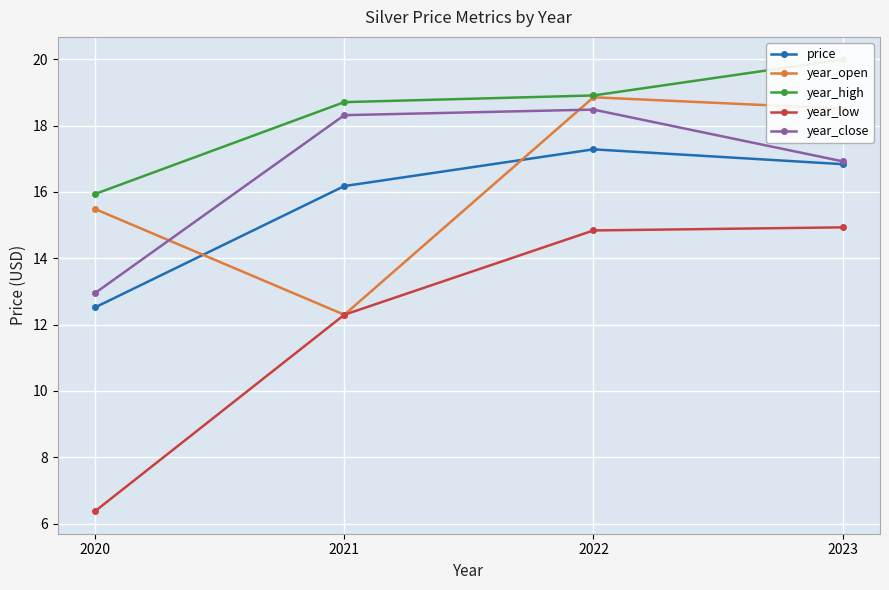

Is it true that price equals 12.5 at 2020?

True